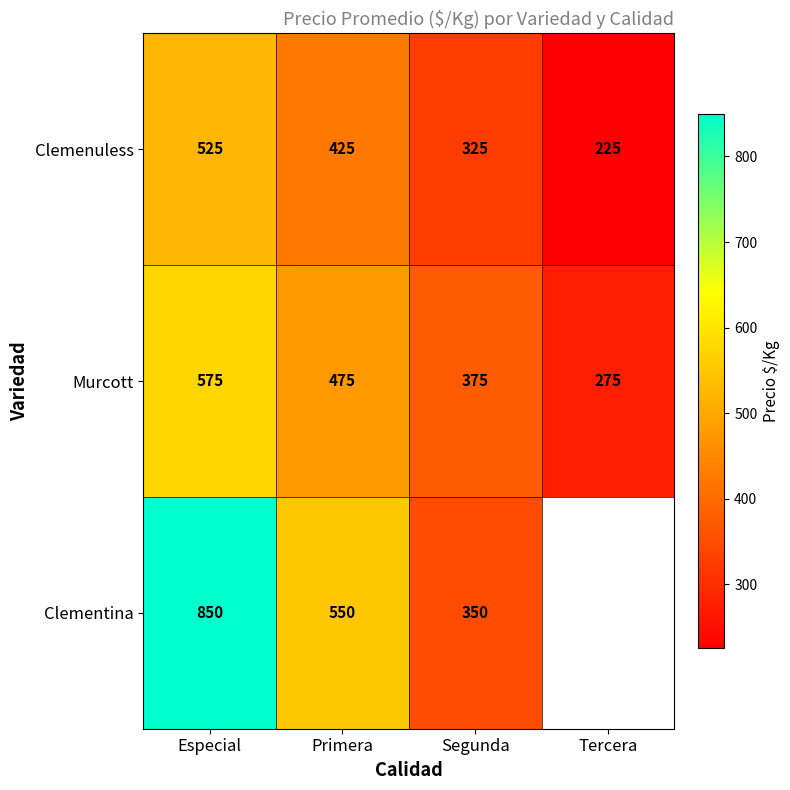

How many data points does each series have?

4